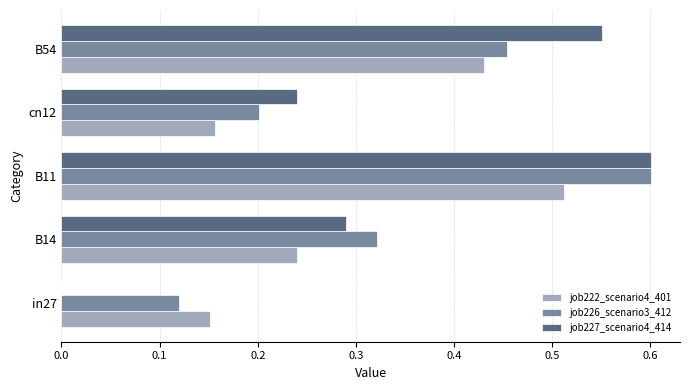

What is the sum of all job222_scenario4_401 values?

1.5